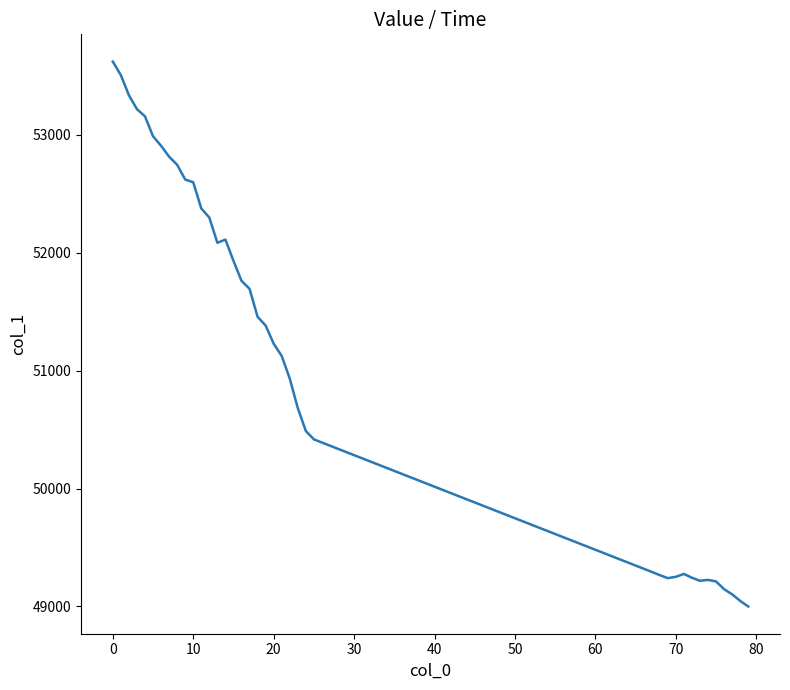

How many lines are shown in the chart?

1